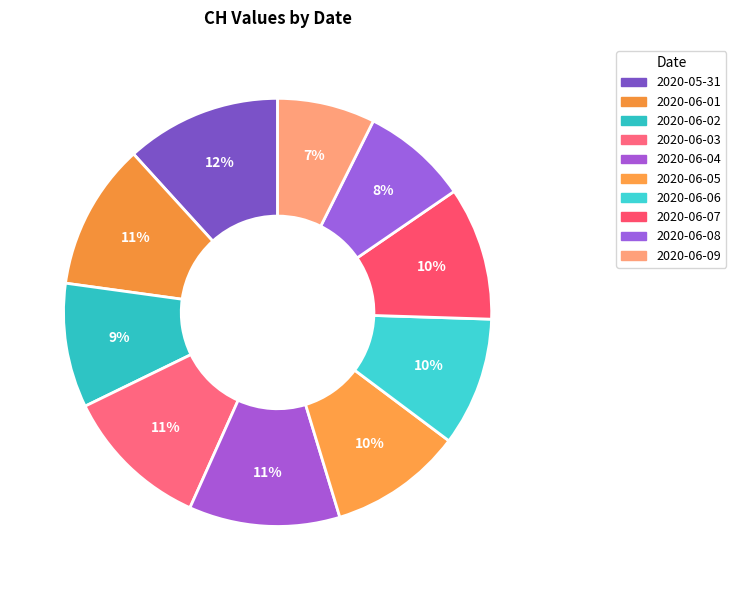

Does 2020-06-08 account for over 50% of the chart?

No